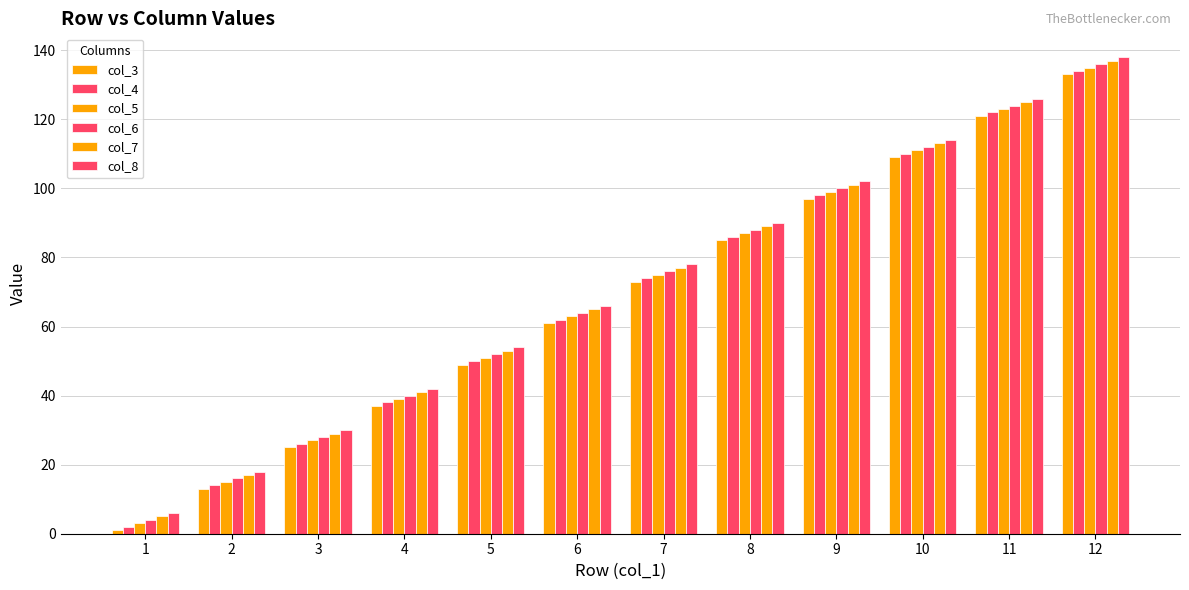

How many values in the col_7 series are below 77?

6